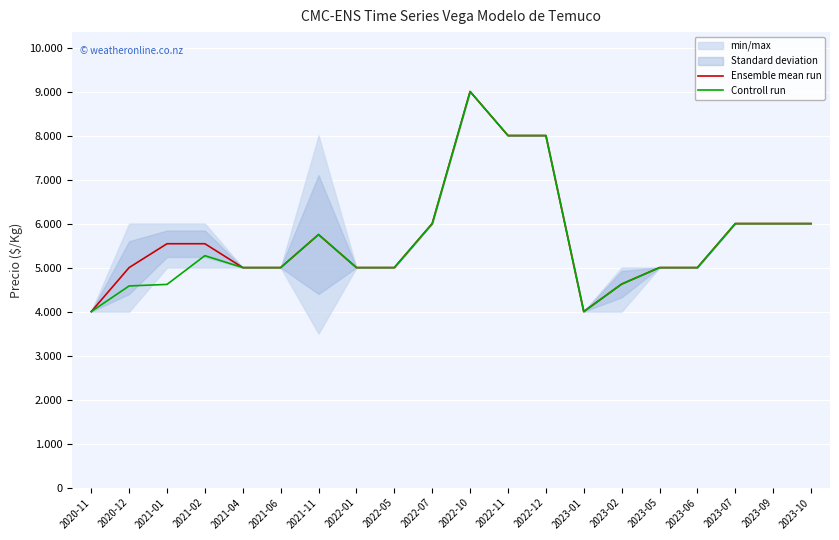

What is the total value across all series at 2022-10?

18000